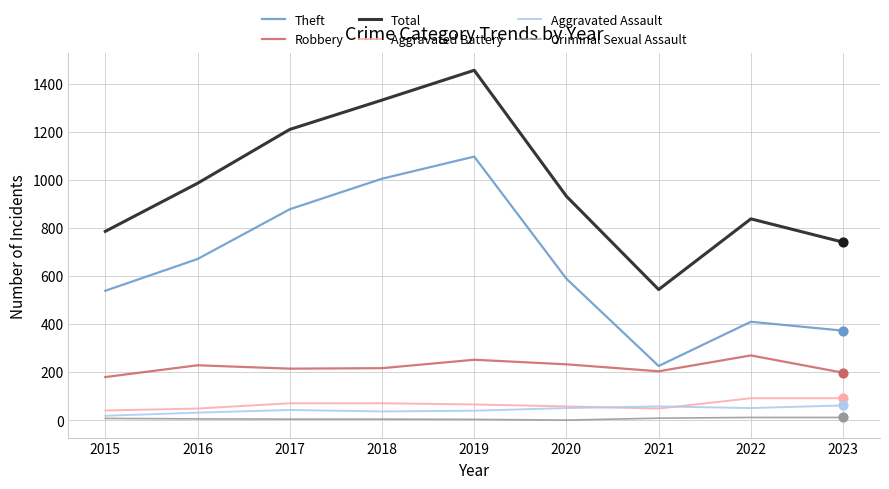

Is the value of Total at 2017 greater than the value of Theft at 2015?

Yes